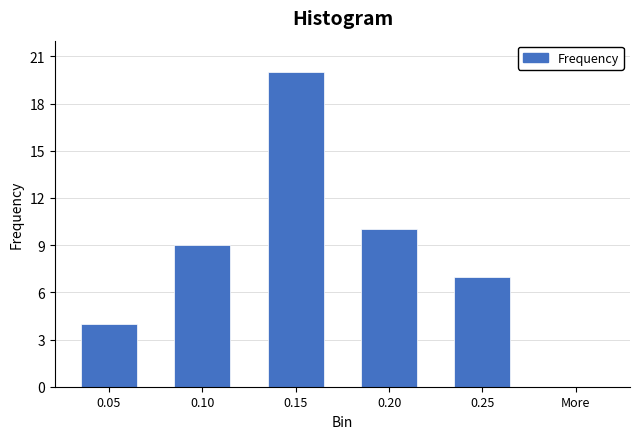

Reading left to right, what are all the values shown in this chart?

0.05=4	0.10=9	0.15=20	0.20=10	0.25=7	More=0